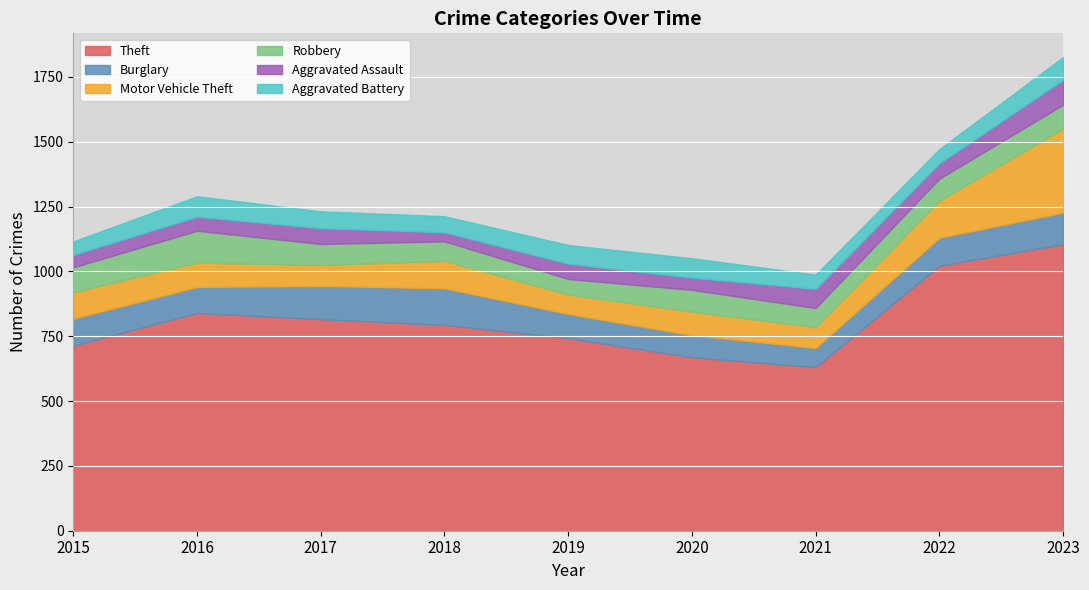

List the series in order of their peak value, lowest first.

Aggravated Battery, Aggravated Assault, Robbery, Burglary, Motor Vehicle Theft, Theft